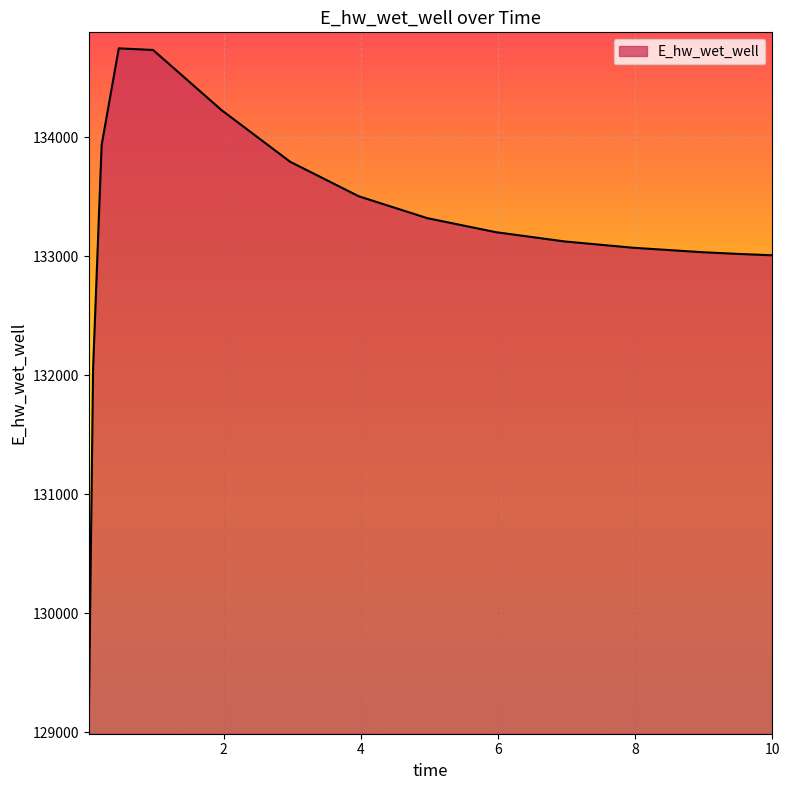

What is the minimum value shown in the chart?

129115.2